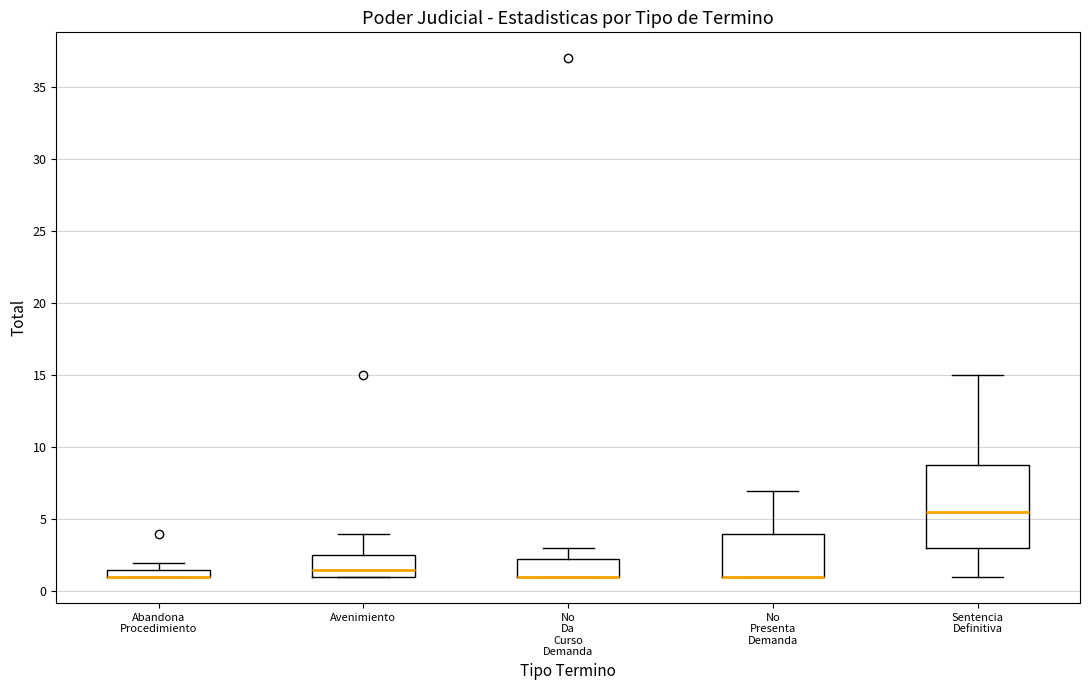

Where does the median line of the box for Avenimiento sit on the y-axis? The values are not printed on the chart, so give them approximately, as read against the axis.

1.5